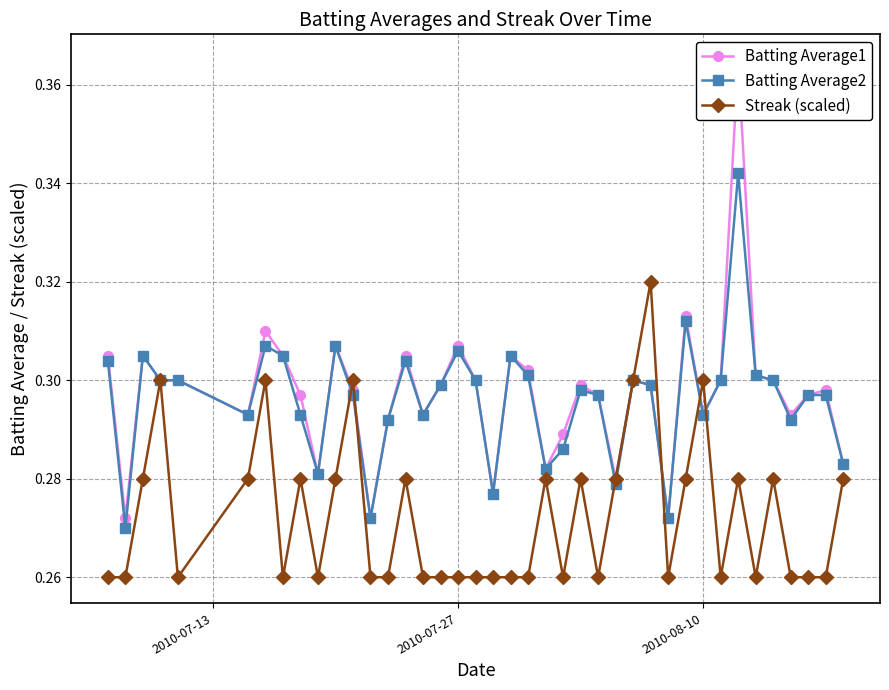

Count the number of categories in the chart.

40